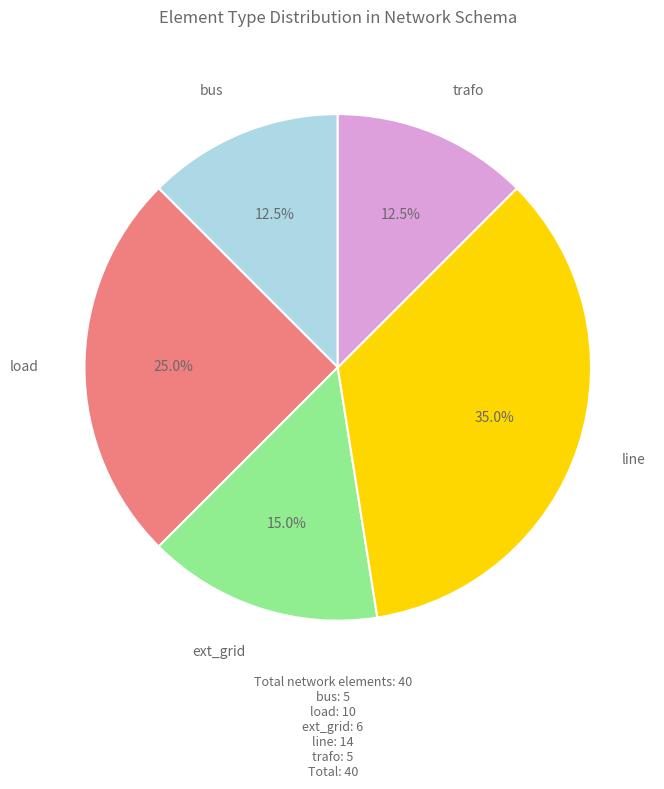

Is there any slice that represents more than half of the pie?

No